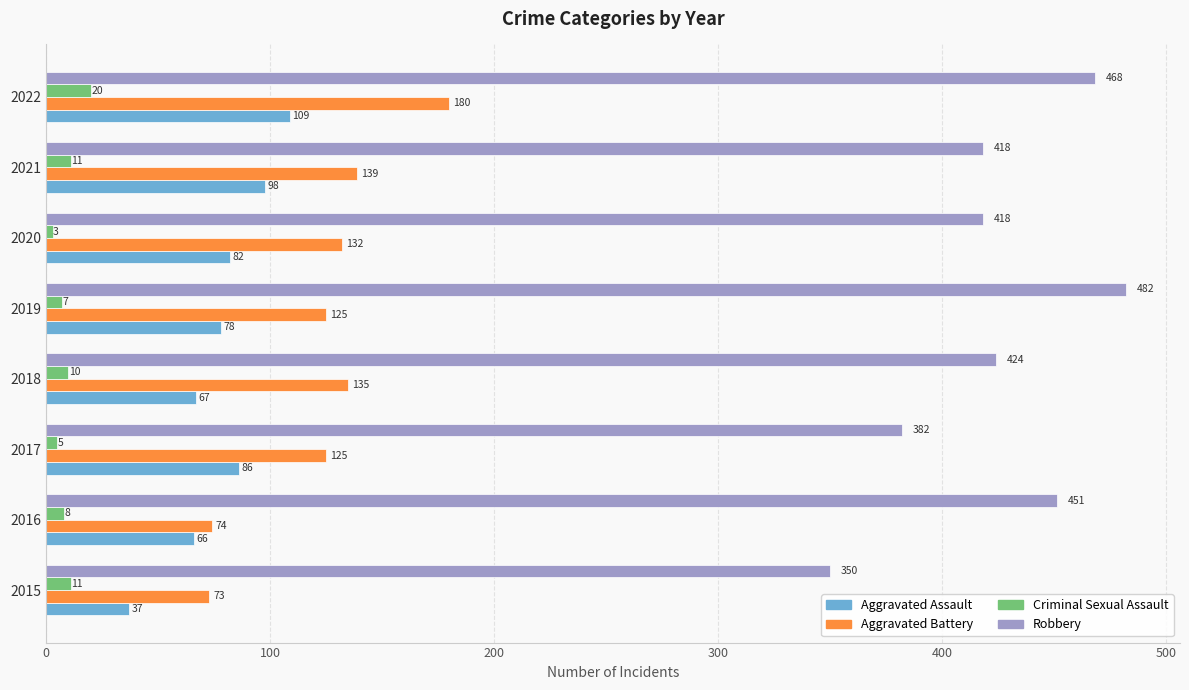

The Aggravated Assault series shows 20 at 2016. True or false?

False